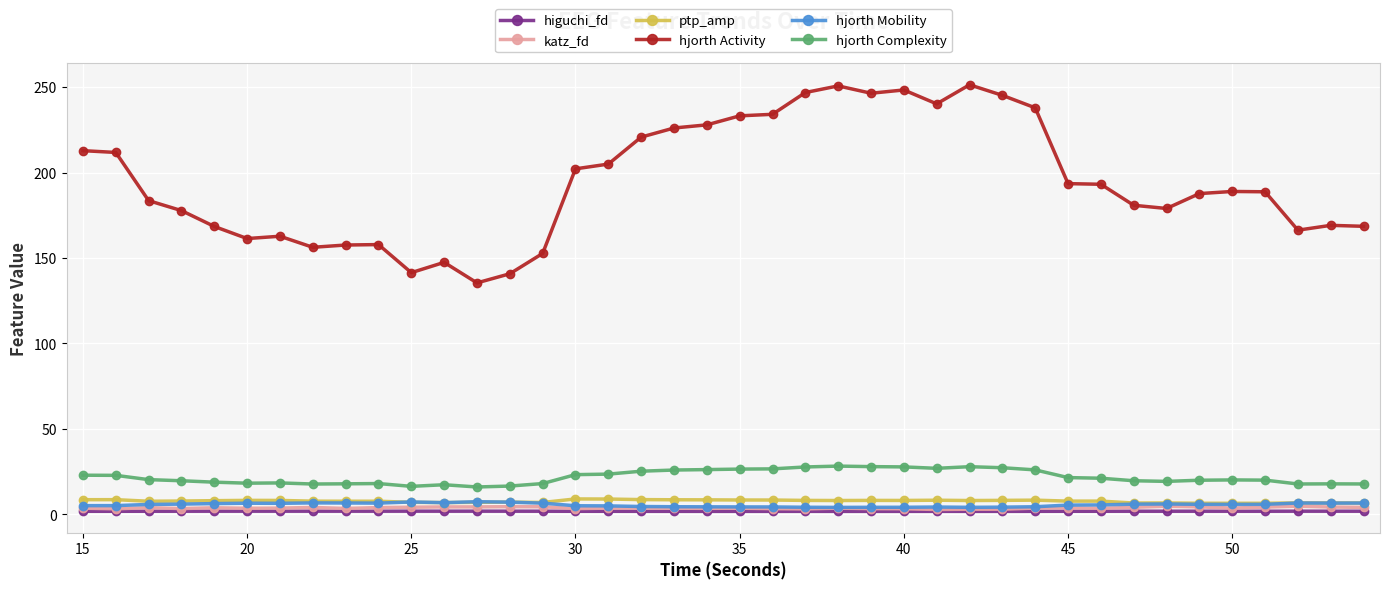

True or false: hjorth Mobility and hjorth Complexity intersect in this chart.

False